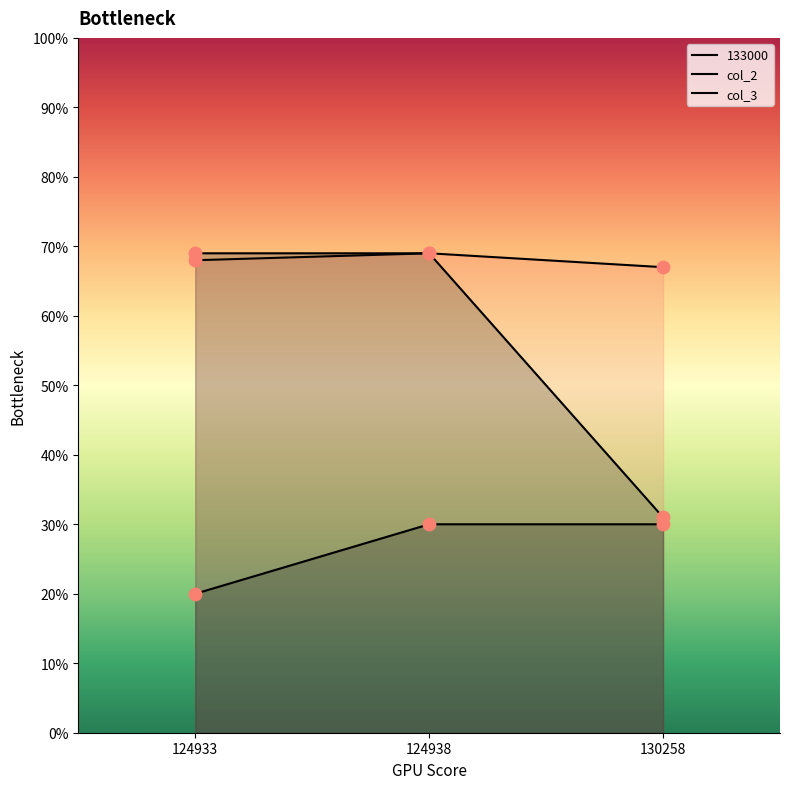

Which series has the widest spread of Y values?

col_3